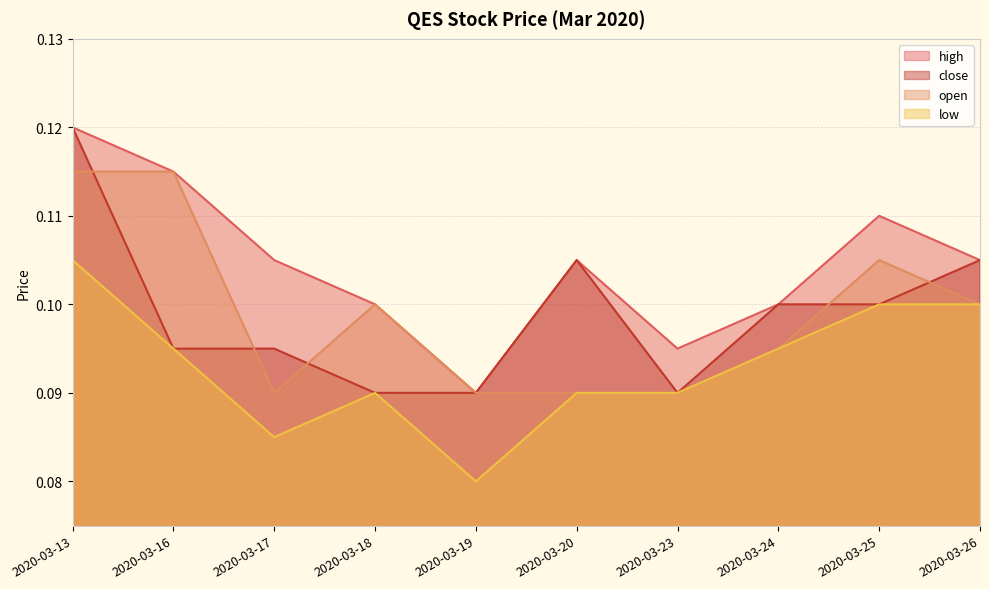

Reading left to right, extract all data points from this chart.

high: 2020-03-13=0.1	2020-03-16=0.1	2020-03-17=0.1	2020-03-18=0.1	2020-03-19=0.1	2020-03-20=0.1	2020-03-23=0.1	2020-03-24=0.1	2020-03-25=0.1	2020-03-26=0.1
close: 2020-03-13=0.1	2020-03-16=0.1	2020-03-17=0.1	2020-03-18=0.1	2020-03-19=0.1	2020-03-20=0.1	2020-03-23=0.1	2020-03-24=0.1	2020-03-25=0.1	2020-03-26=0.1
open: 2020-03-13=0.1	2020-03-16=0.1	2020-03-17=0.1	2020-03-18=0.1	2020-03-19=0.1	2020-03-20=0.1	2020-03-23=0.1	2020-03-24=0.1	2020-03-25=0.1	2020-03-26=0.1
low: 2020-03-13=0.1	2020-03-16=0.1	2020-03-17=0.1	2020-03-18=0.1	2020-03-19=0.1	2020-03-20=0.1	2020-03-23=0.1	2020-03-24=0.1	2020-03-25=0.1	2020-03-26=0.1